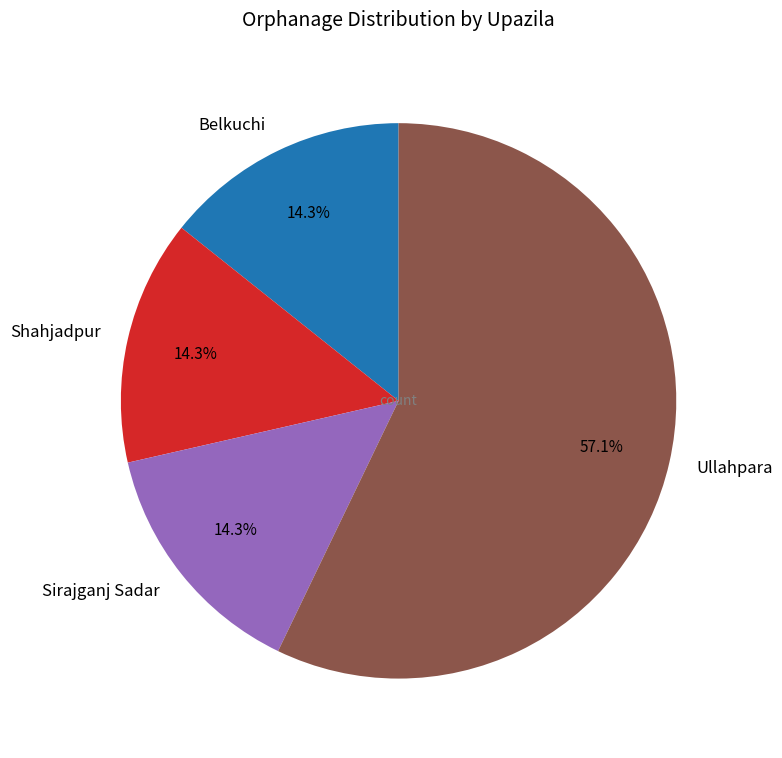

Does any single category account for the majority?

Yes